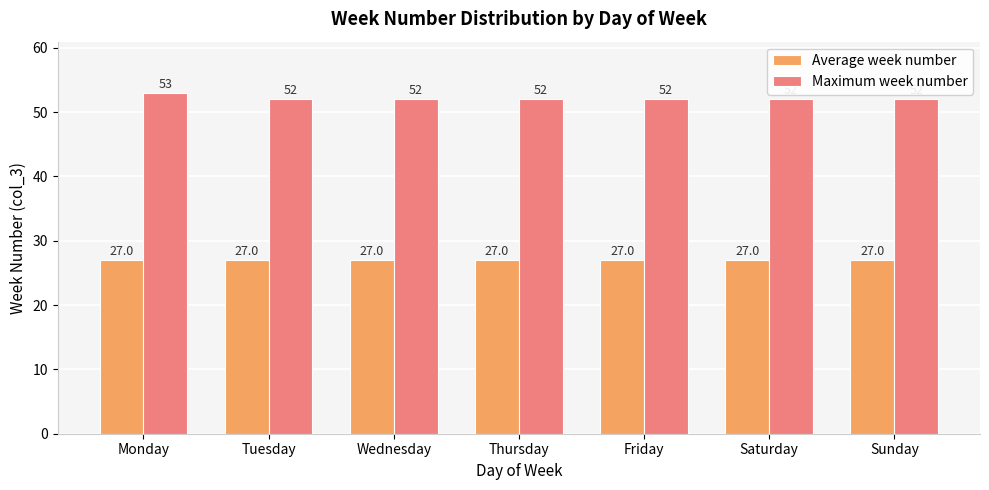

Rank the series by their average value, from highest to lowest.

Maximum week number, Average week number